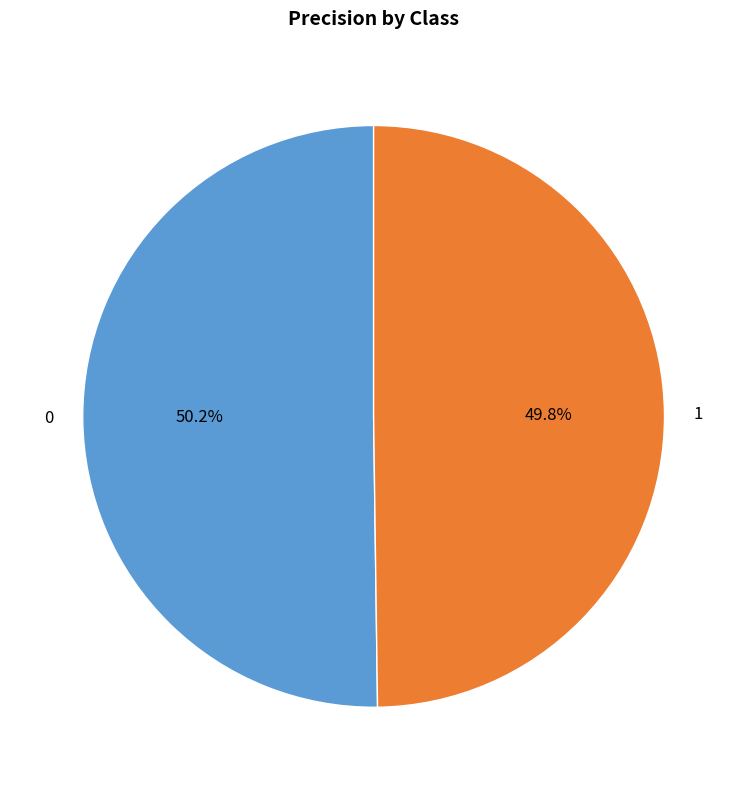

Is there a majority slice in this chart?

Yes